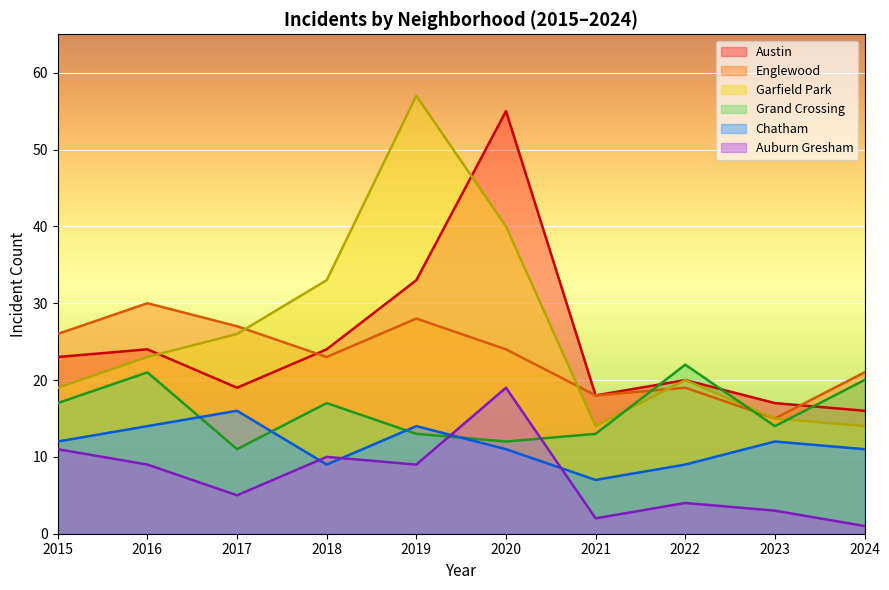

How many lines are shown in the chart?

6